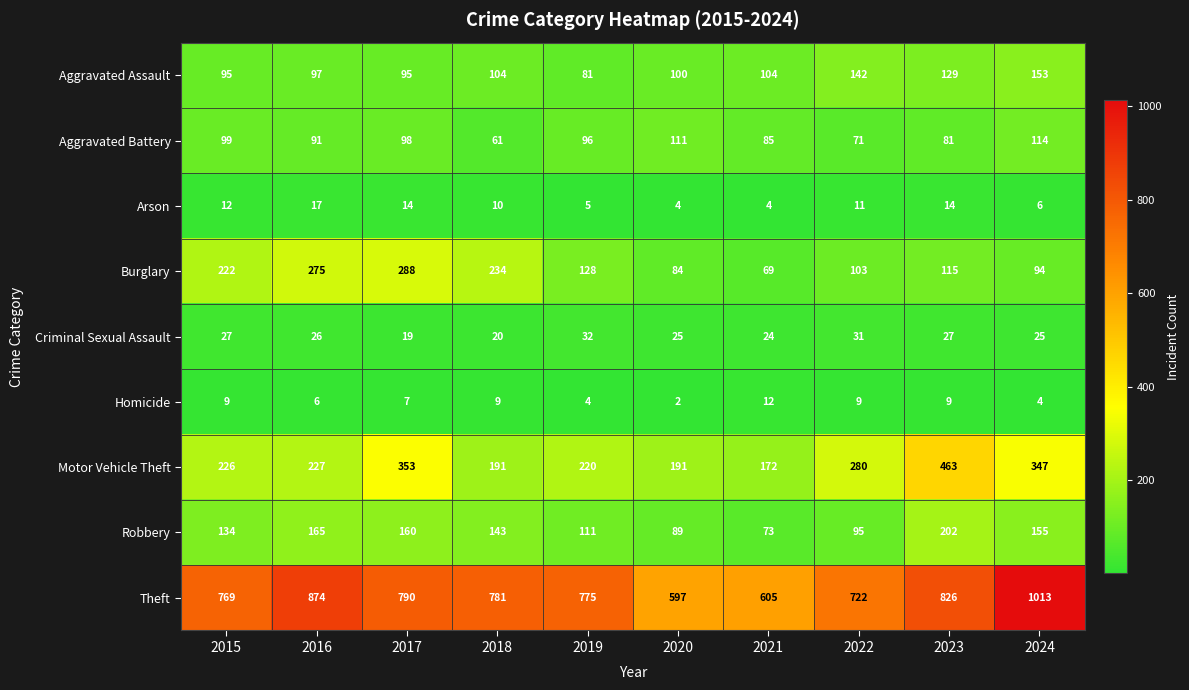

How many data points in Arson are less than 11?

5